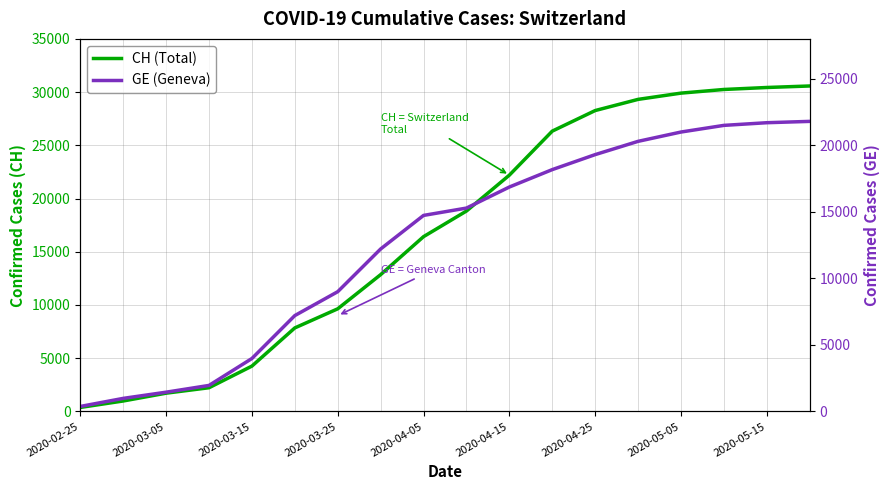

True or false: CH and GE cross at least once.

False